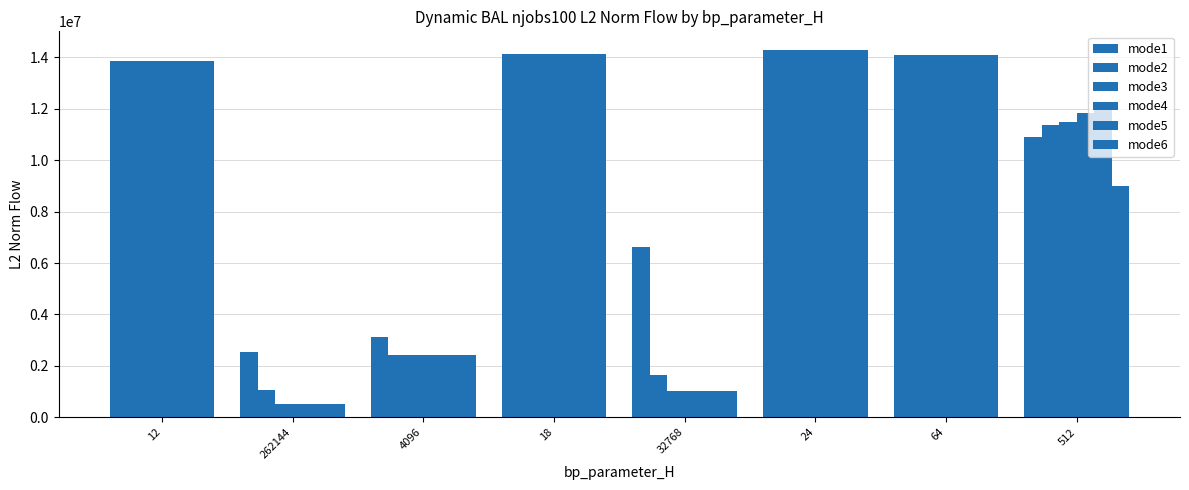

Reading right to left, list all the values displayed in this chart.

mode1: 10883783.2	14100692.1	14298807.0	6610886.6	14114777.7	3140129.9	2550766.6	13868844.4
mode2: 11362847.6	14100692.1	14298807.0	1642080.4	14114777.7	2431310.6	1043100.4	13868844.4
mode3: 11498178.0	14100692.1	14298807.0	1028472.2	14114777.7	2430127.1	497206.9	13868844.4
mode4: 11832291.0	14100692.1	14298807.0	1027582.4	14114777.7	2431481.4	497445.6	13868844.4
mode5: 12231748.2	14100692.1	14298807.0	1027719.0	14114777.7	2430683.2	501073.5	13868844.4
mode6: 9001815.1	14100692.1	14298807.0	1028089.5	14114777.7	2430052.6	497538.7	13868844.4